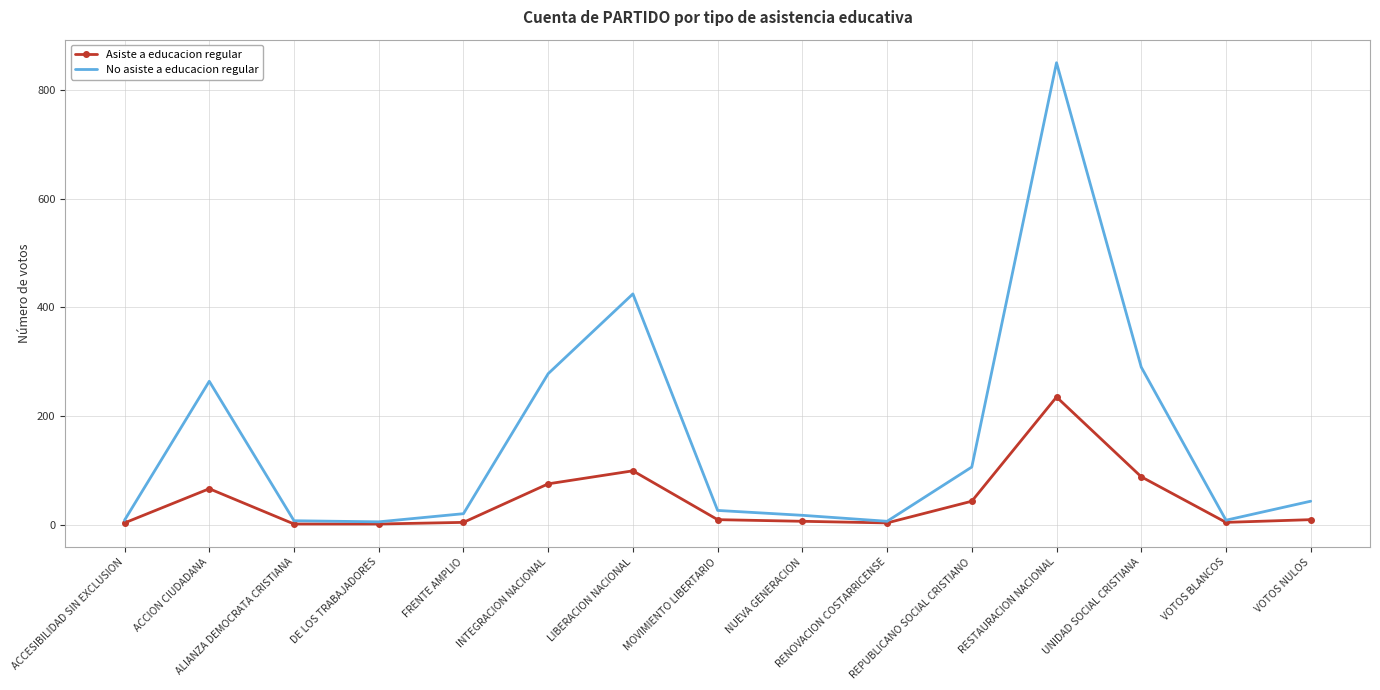

Rank the series by their average value, from lowest to highest.

Asiste a educacion regular, No asiste a educacion regular